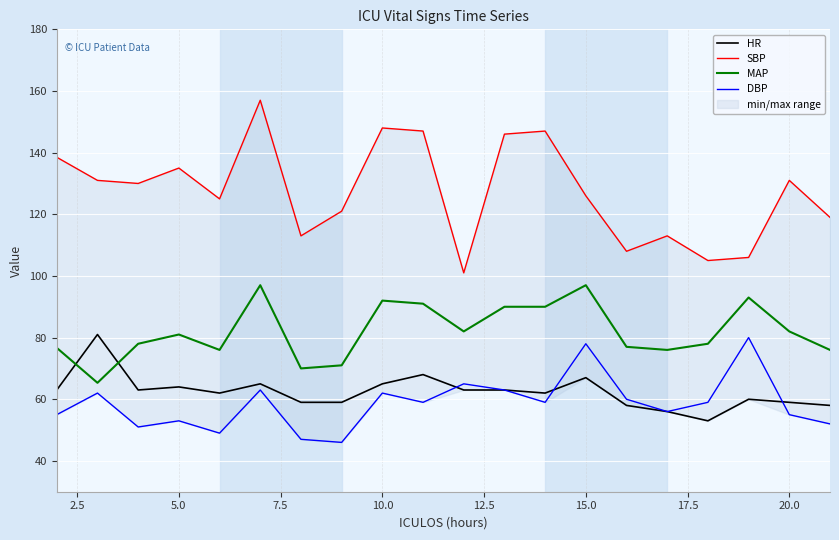

What is the value of the SBP point at the 15th from the left?

108.0